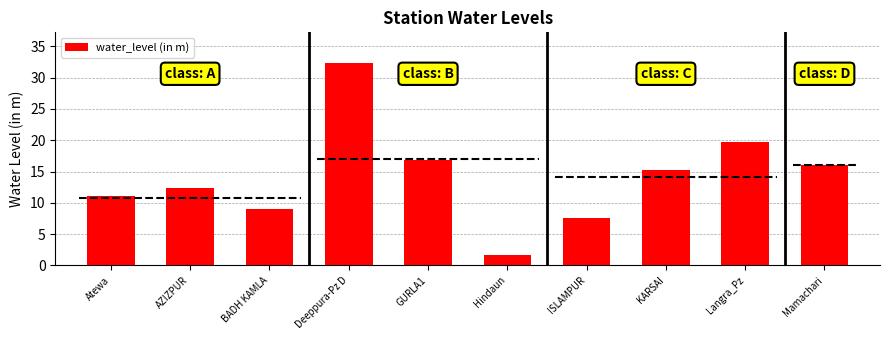

Rank the categories by value from lowest to highest.

Hindaun, ISLAMPUR, BADH KAMLA, Atewa, AZIZPUR, KARSAI, Mamachari, GURLA1, Langra_Pz, Deeppura-Pz D